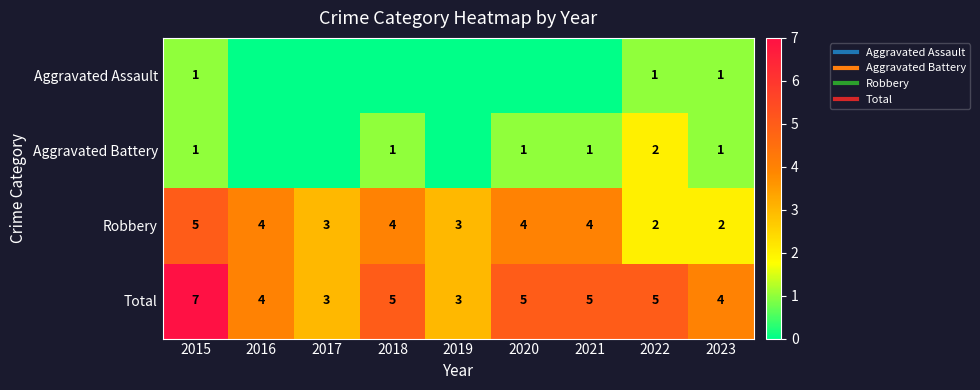

Count the number of data series in this chart.

4